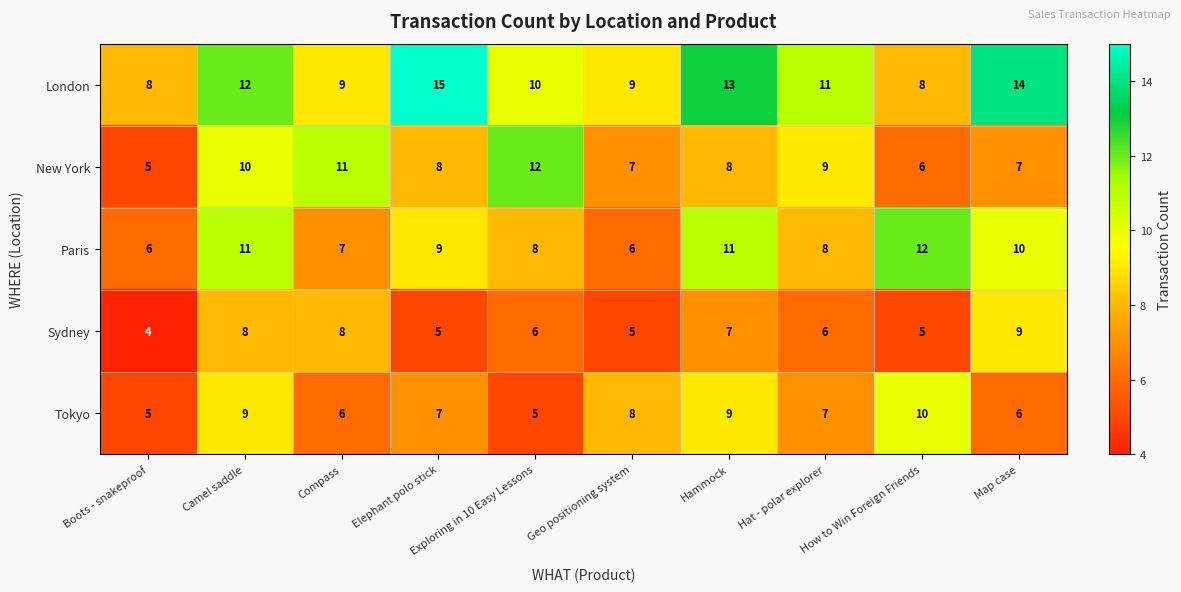

What is the difference between the maximum and minimum values in the Tokyo series?

5